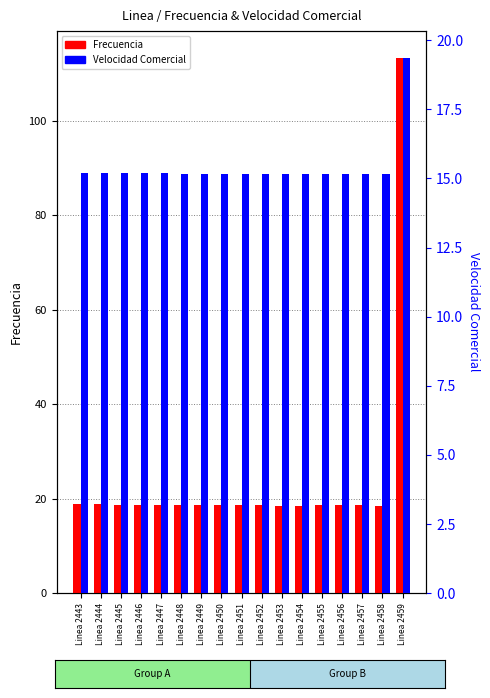

What is the value of the Velocidad Comercial bar at the 15th from the left?

15.2